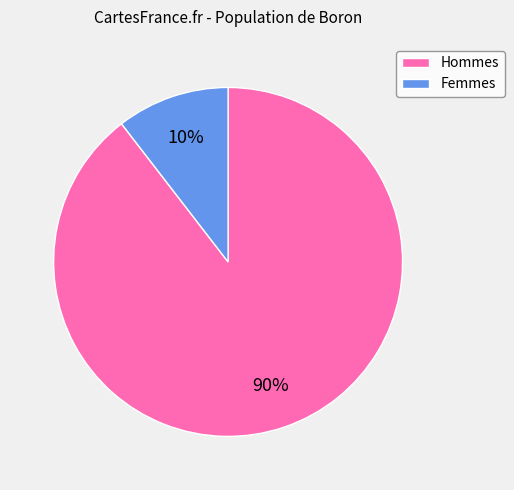

Is the sum of Femmes and Hommes greater than half?

Yes